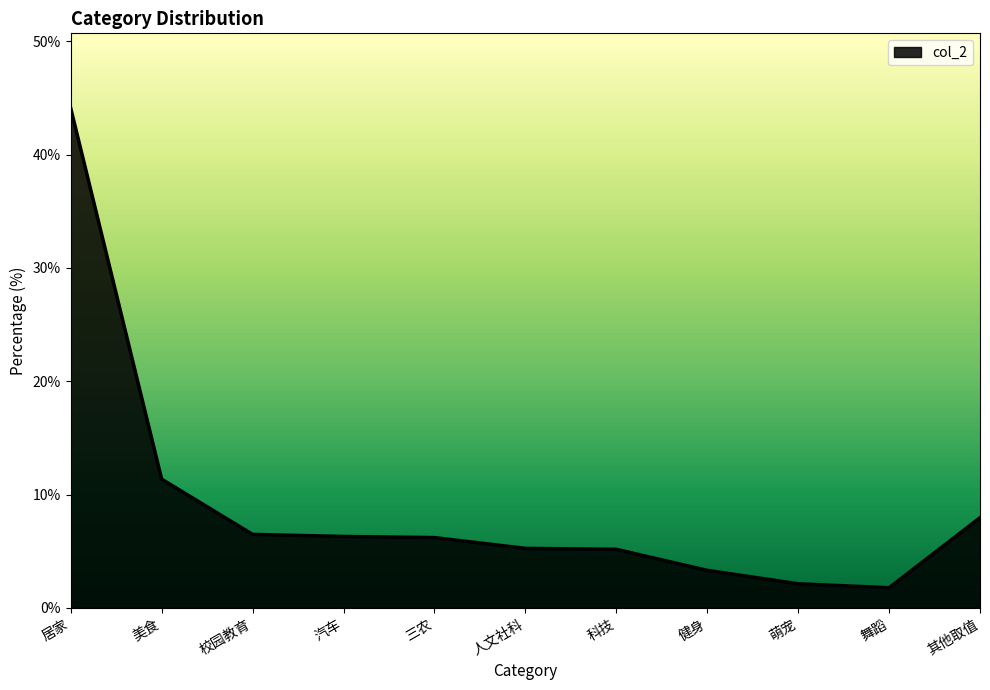

What is the difference between the maximum and minimum values?

42.3